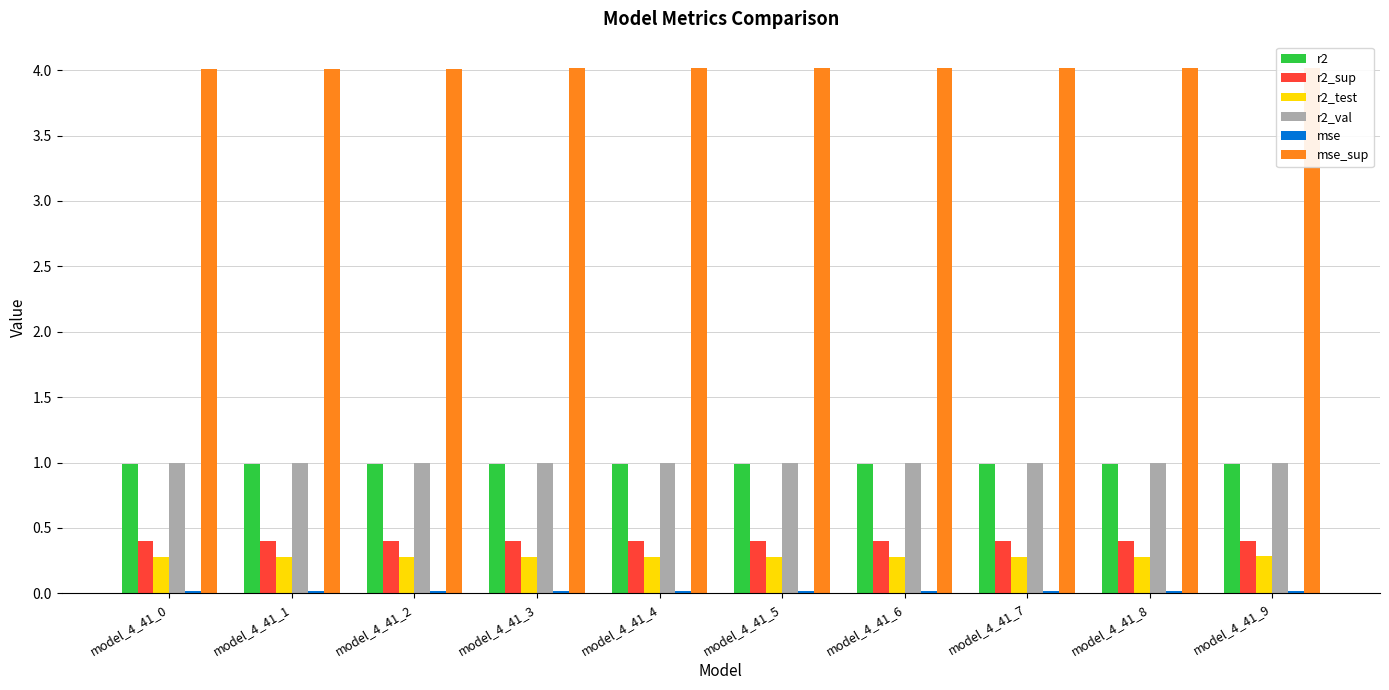

Which series has the widest spread of values?

r2_test